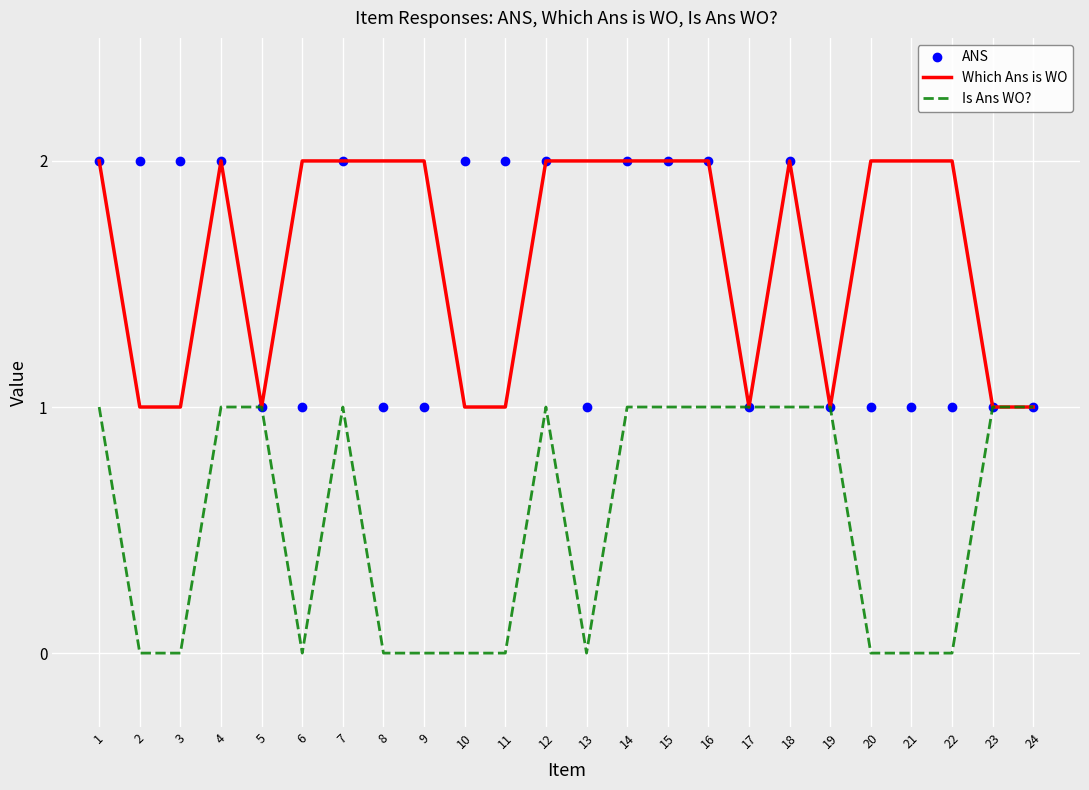

True or false: Is Ans WO? has a value of 1 at 10.

False